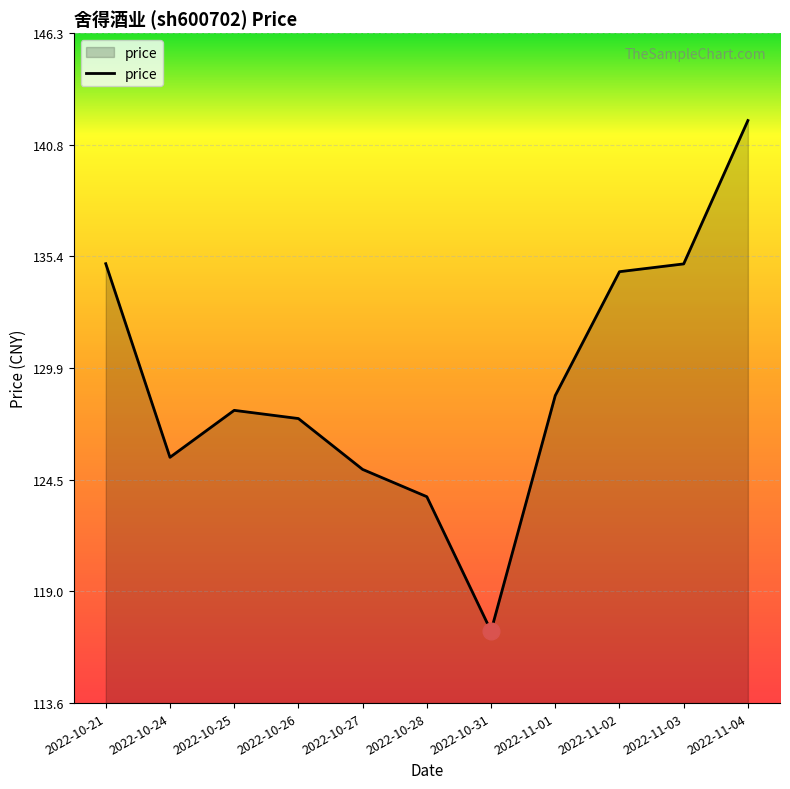

What value does the data have at 2022-10-24?

125.6